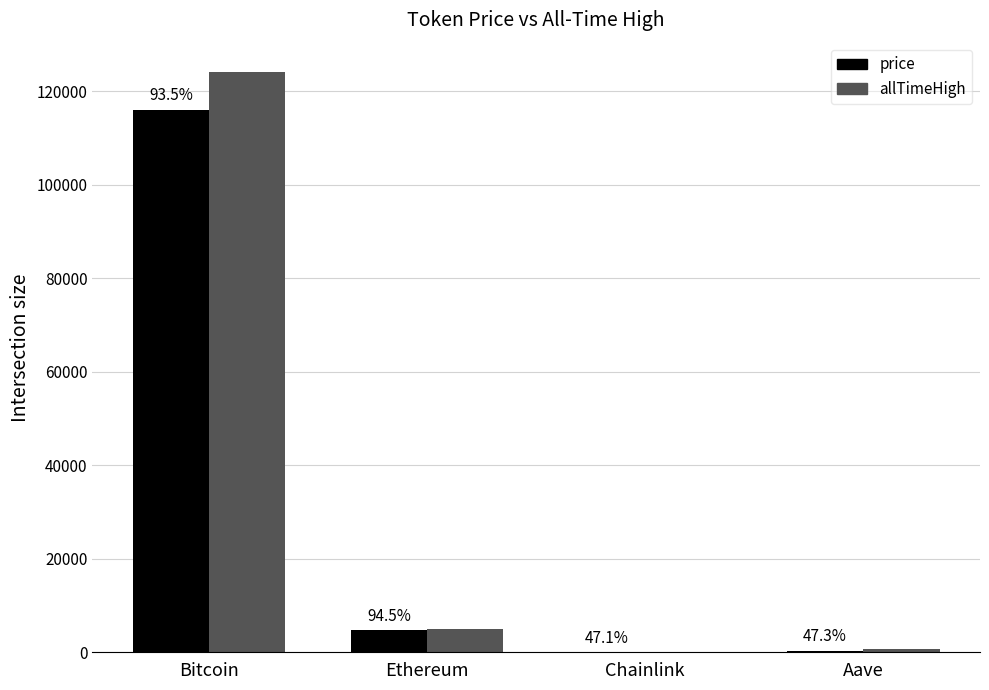

What are all the series names shown in the legend?

price, allTimeHigh